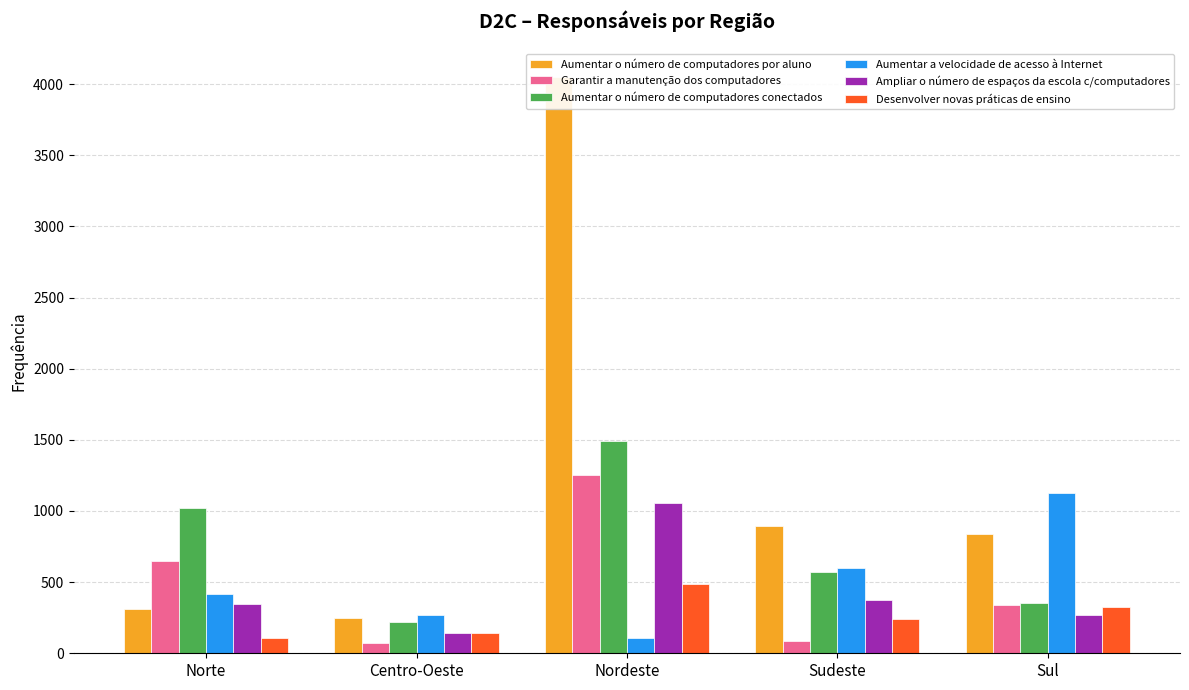

What is the smallest value displayed?

69